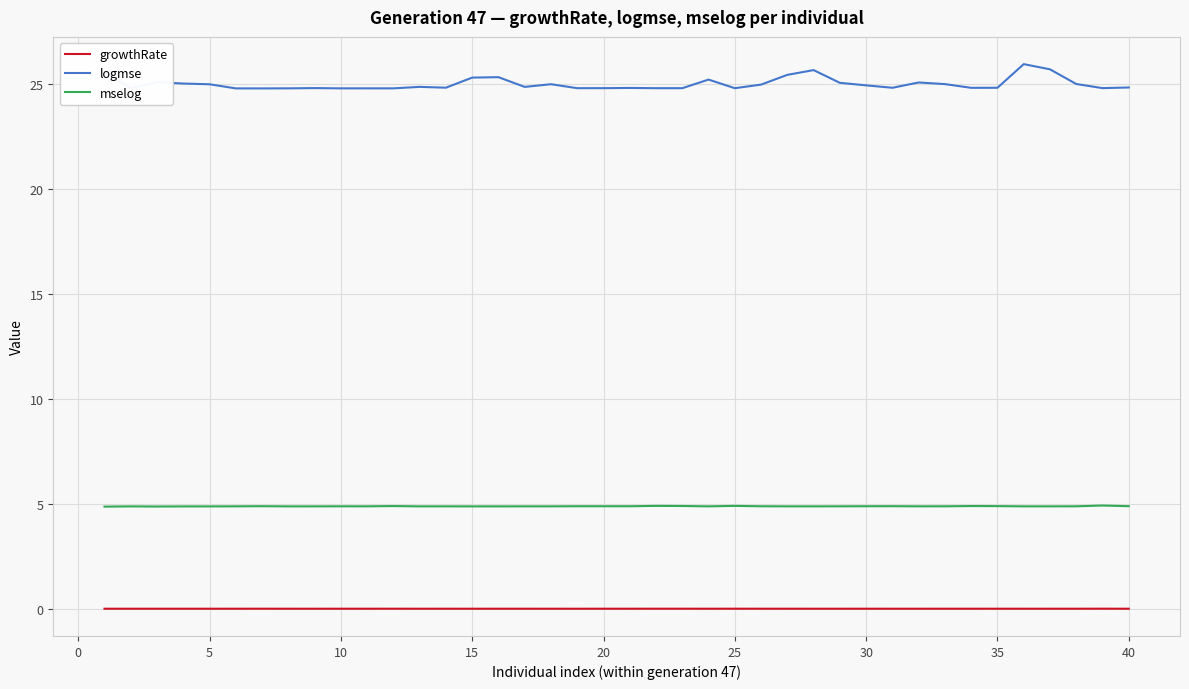

How many interior local valleys does the logmse series have?

12